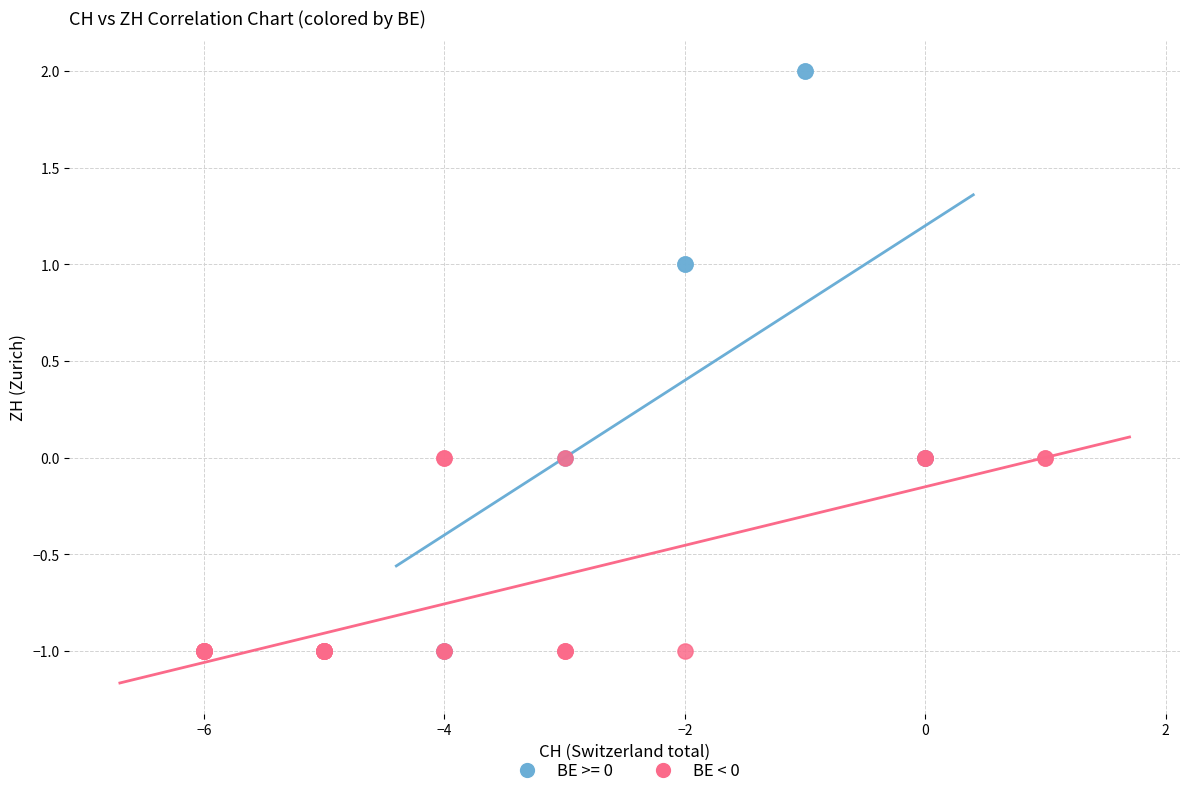

Which series contains the highest Y value?

BE >= 0